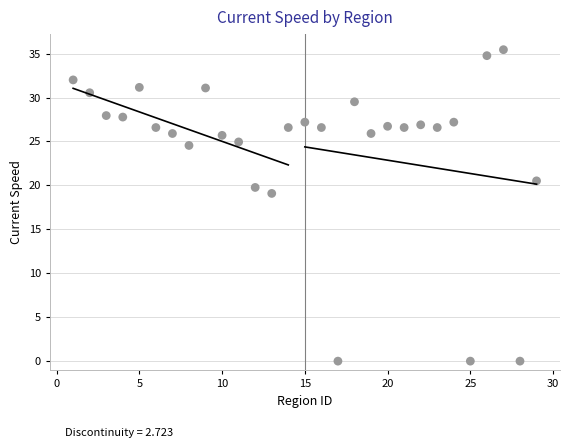

What is the range of X values (max minus min)?

28.0